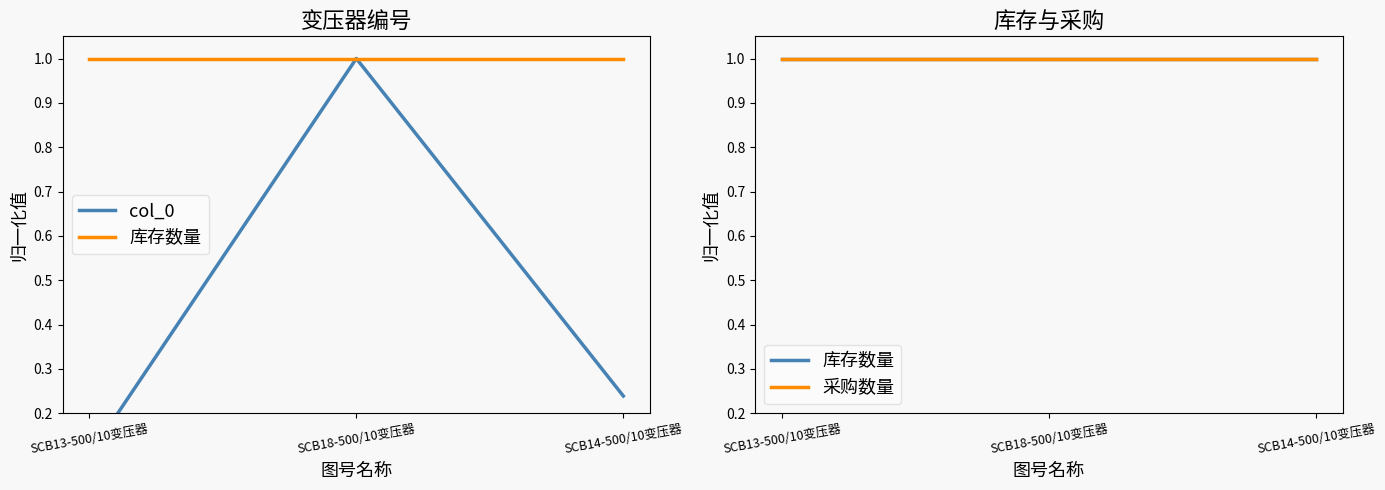

How many lines are shown in the chart?

3